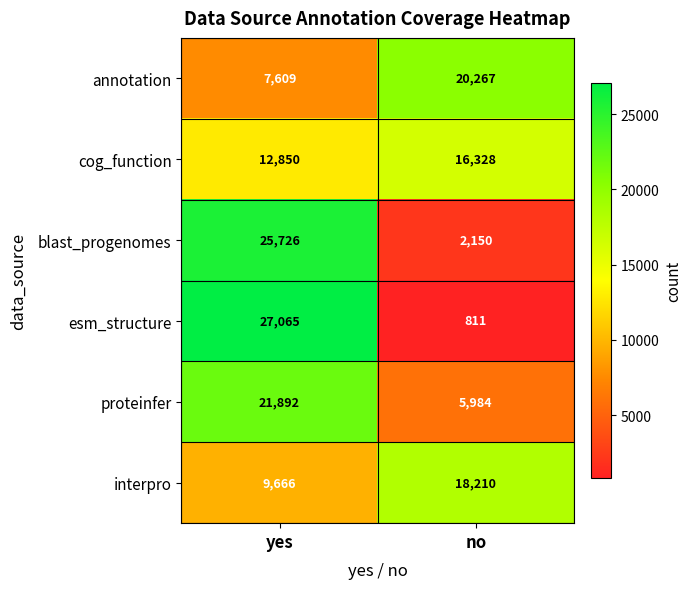

At how many categories does at least one series exceed 2399?

2